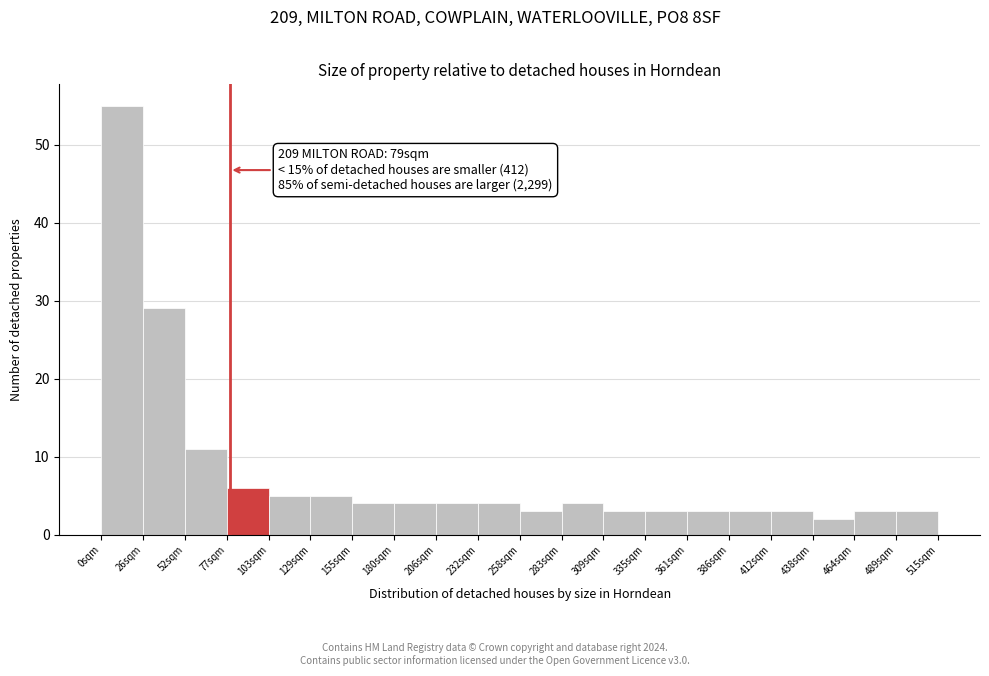

Which range on the x-axis has the tallest bar?

0 to 25